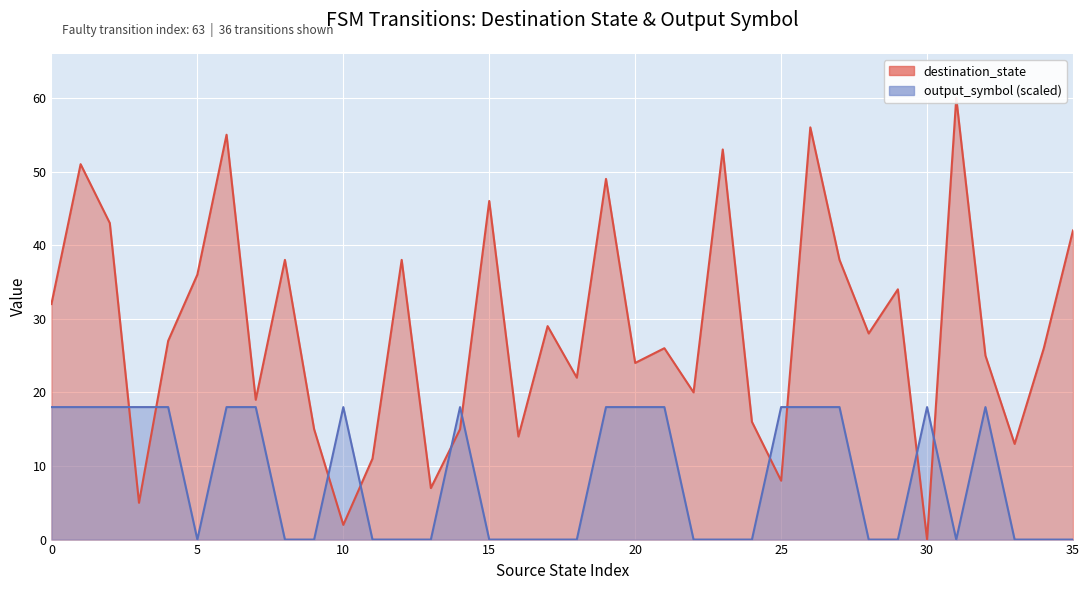

True or false: output_symbol and destination_state cross at least once.

True